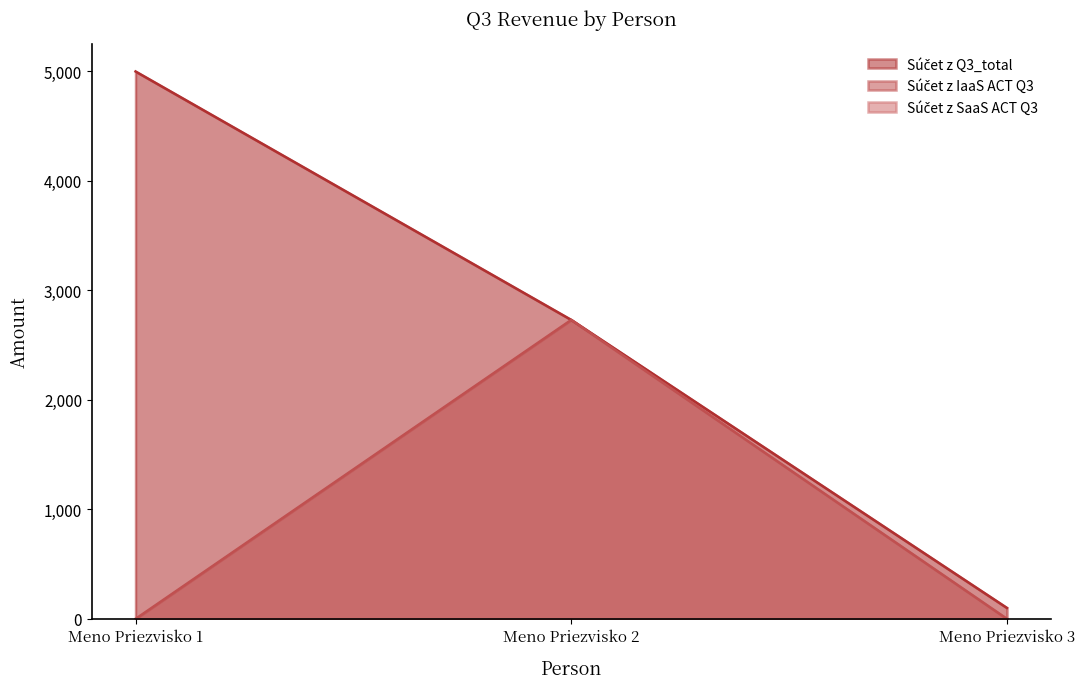

At which category is the sum across all series the highest?

Meno Priezvisko 2